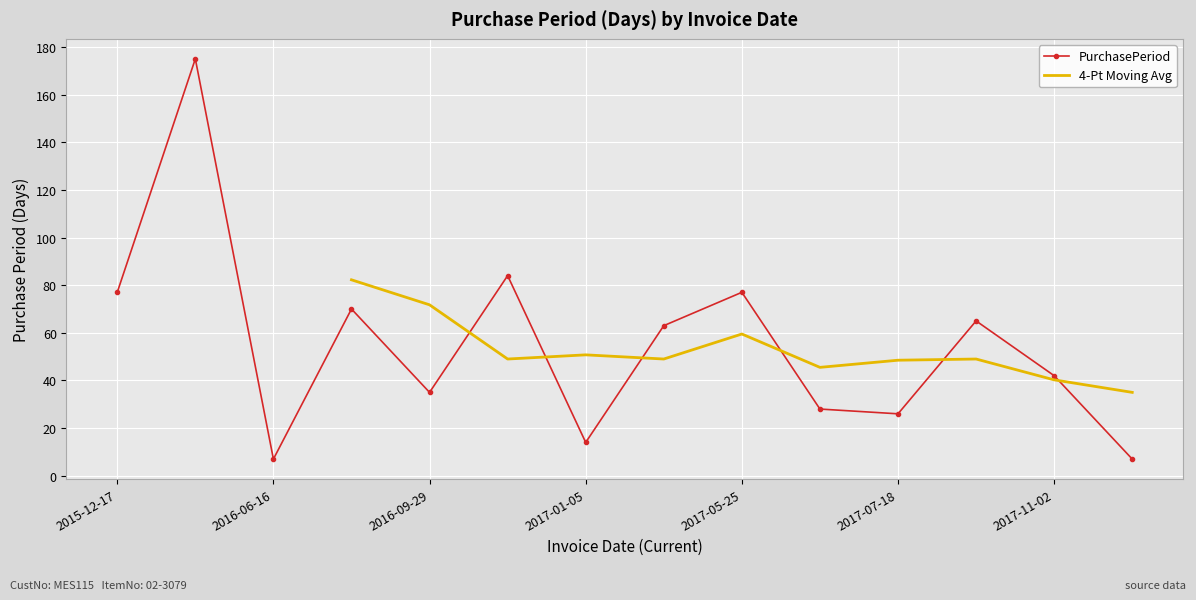

Which category has the lowest value across all series?

2016-06-16